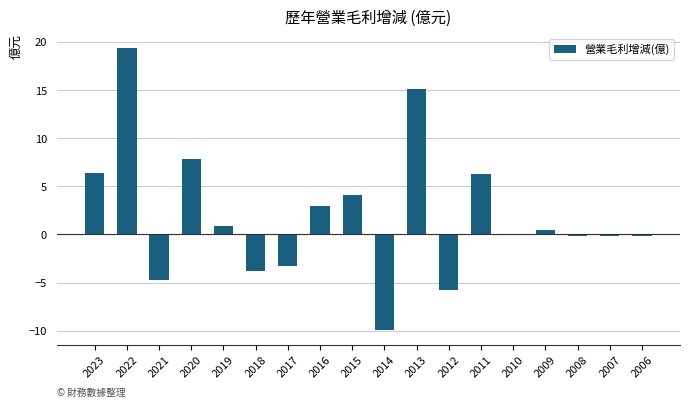

How many distinct data groups are displayed?

1